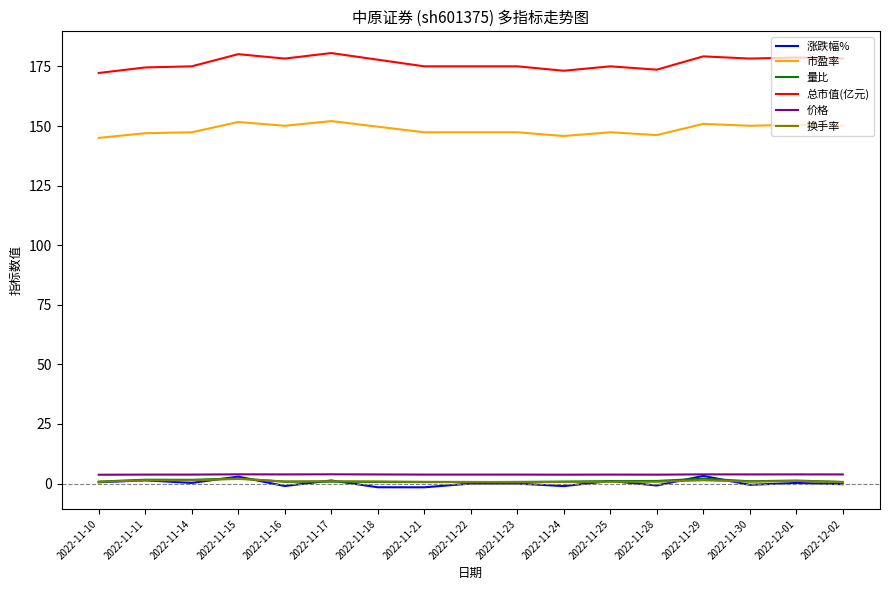

What position from the left is 2022-11-10?

1